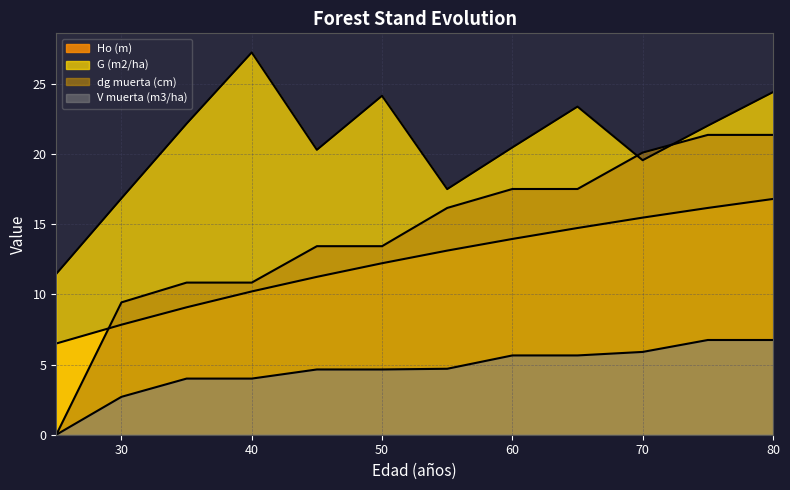

Reading right to left, what are all the values shown in this chart?

Ho (m): 16.8	16.2	15.5	14.7	13.9	13.1	12.2	11.2	10.2	9.1	7.8	6.5
G (m2/ha): 24.4	22.0	19.6	23.4	20.5	17.5	24.1	20.3	27.2	22.2	16.8	11.5
dg muerta (cm): 21.4	21.4	20.1	17.5	17.5	16.2	13.4	13.4	10.8	10.8	9.4	0.0
V muerta (m3/ha): 6.8	6.8	5.9	5.6	5.6	4.7	4.7	4.7	4.0	4.0	2.7	0.0